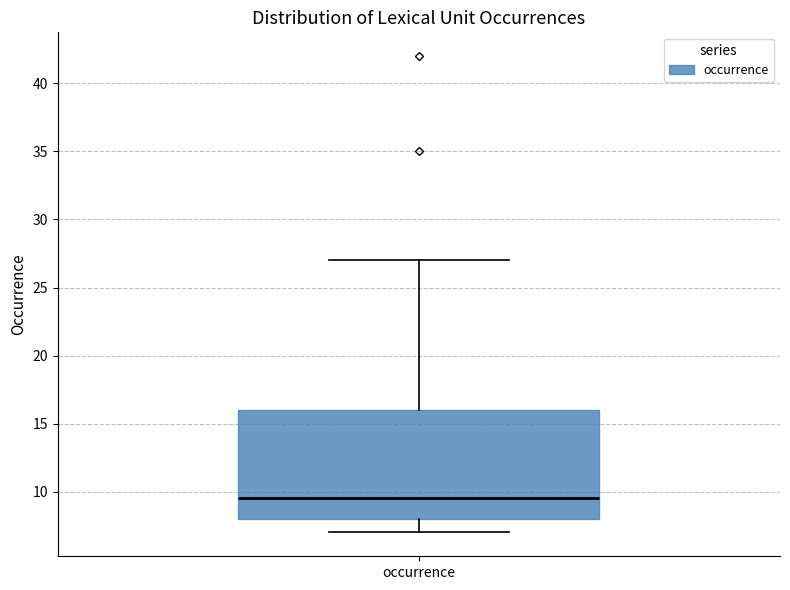

Where does the lower whisker of the box for occurrence end on the y-axis? The values are not printed on the chart, so give them approximately, as read against the axis.

7.0